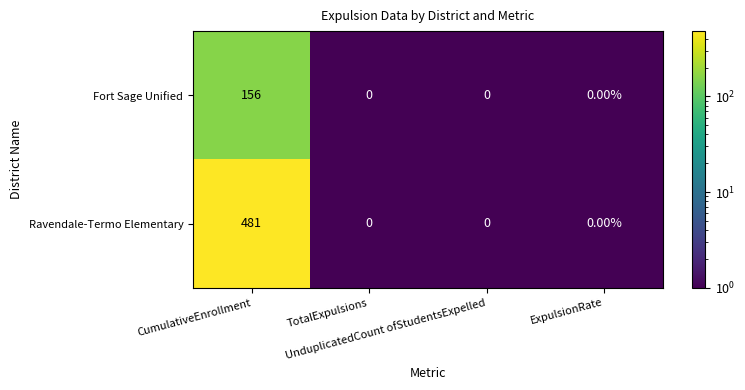

What is the sum of all Ravendale-Termo Elementary values?

481